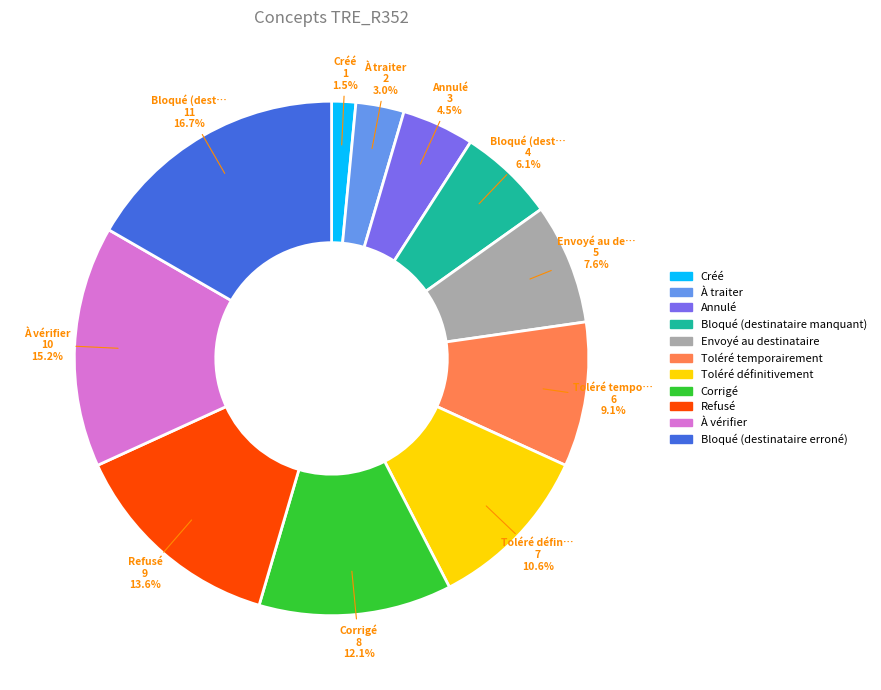

To the nearest percent, what is the combined percentage of Toléré définitivement and Envoyé au destinataire?

18%